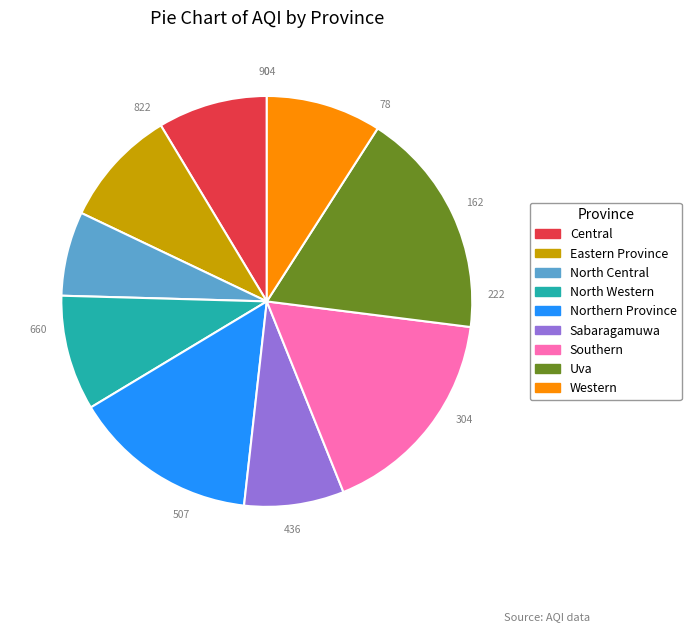

Which slice is the smallest?

North Central